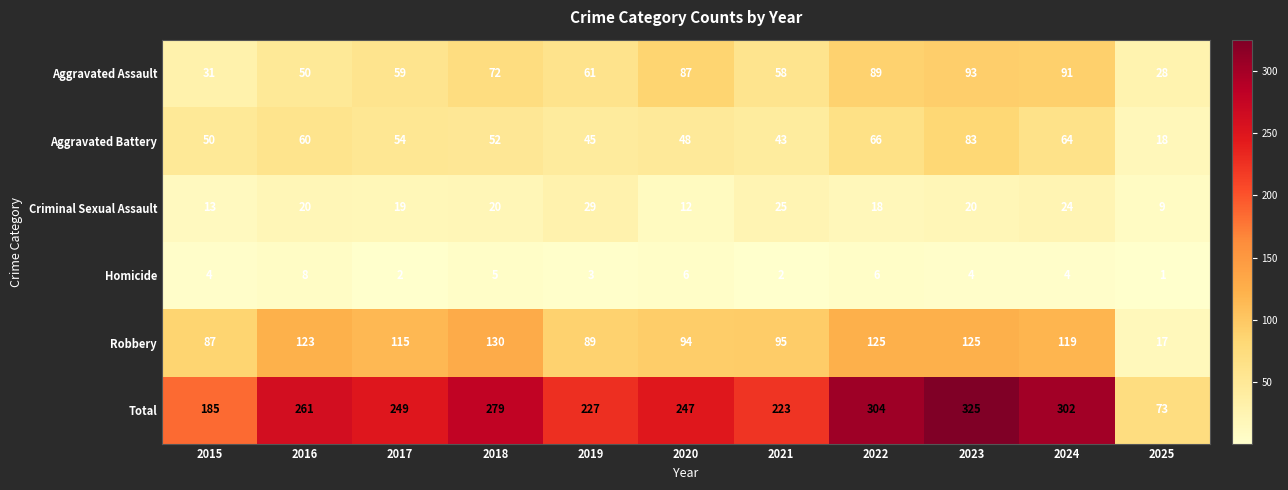

Which series has the largest range (max minus min)?

Total